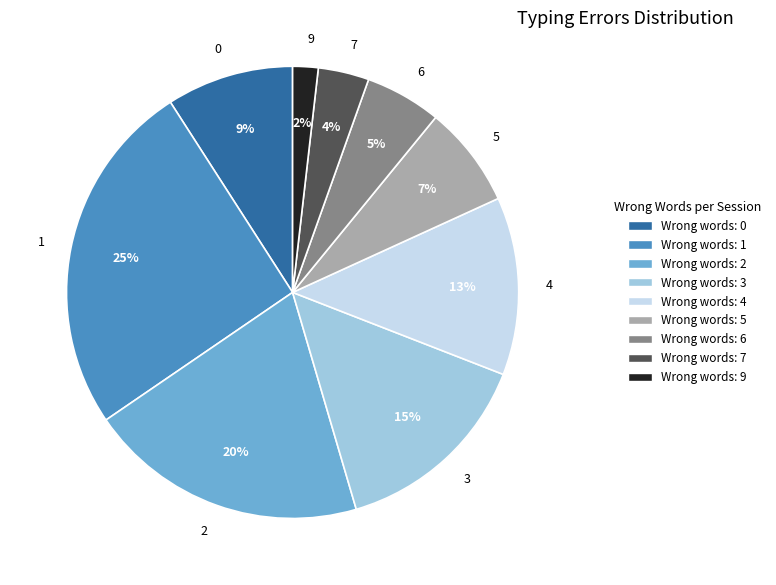

To the nearest percent, what is the average slice percentage?

11%